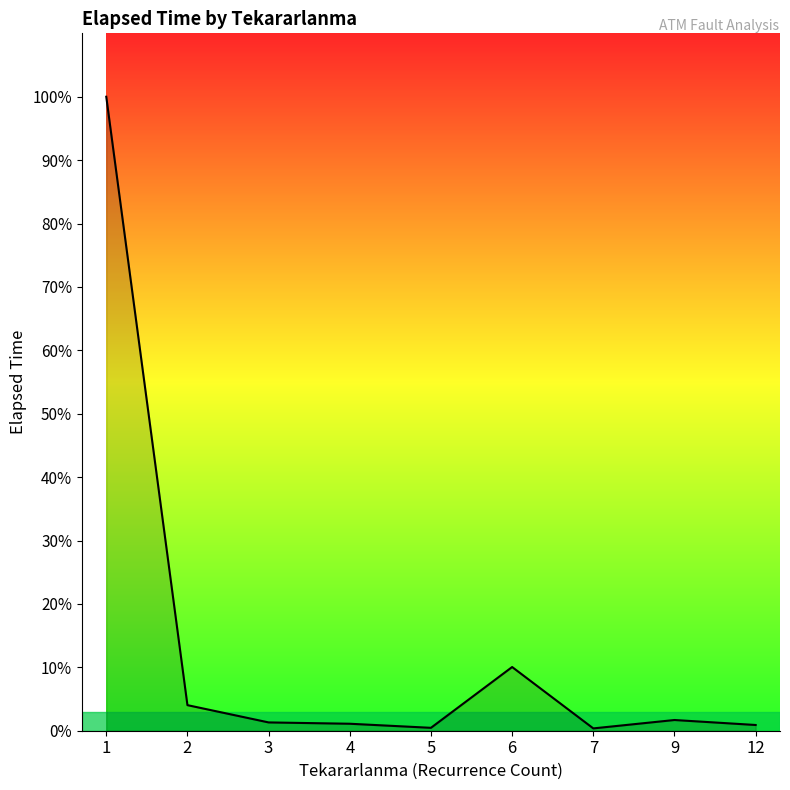

Does the chart have visible grid lines?

No